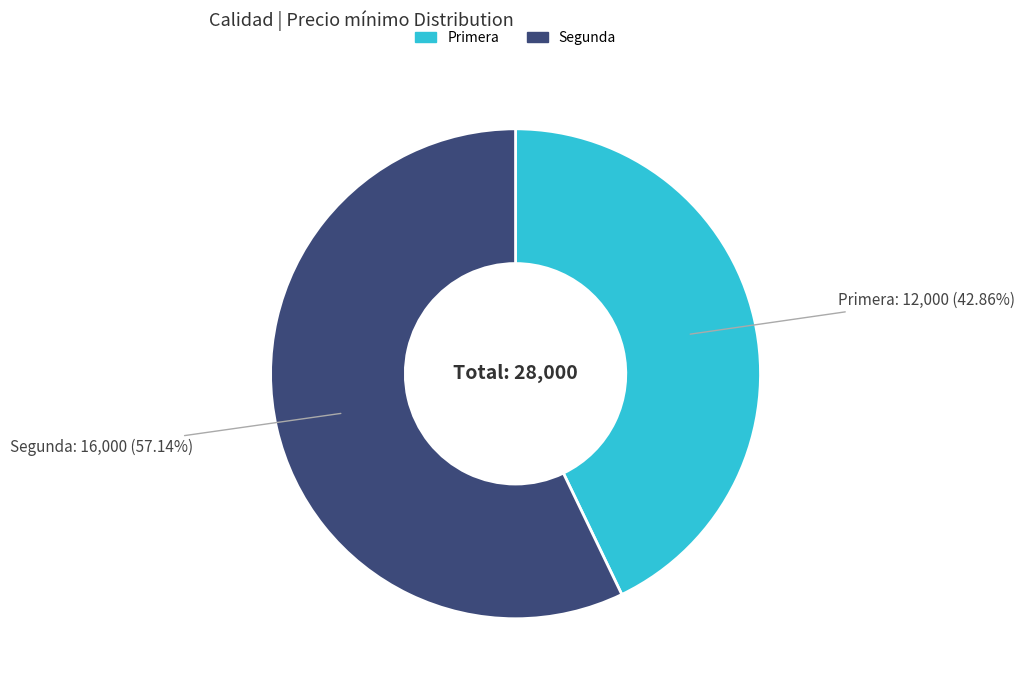

The Segunda slice represents 64% of the pie. True or false?

False